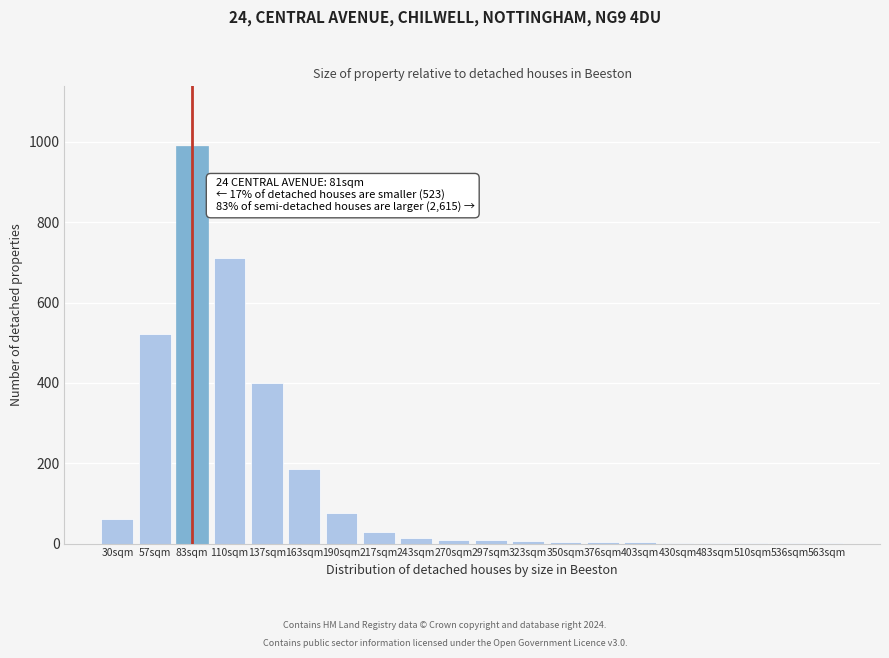

Is it true that the value at 190sqm is 26?

False